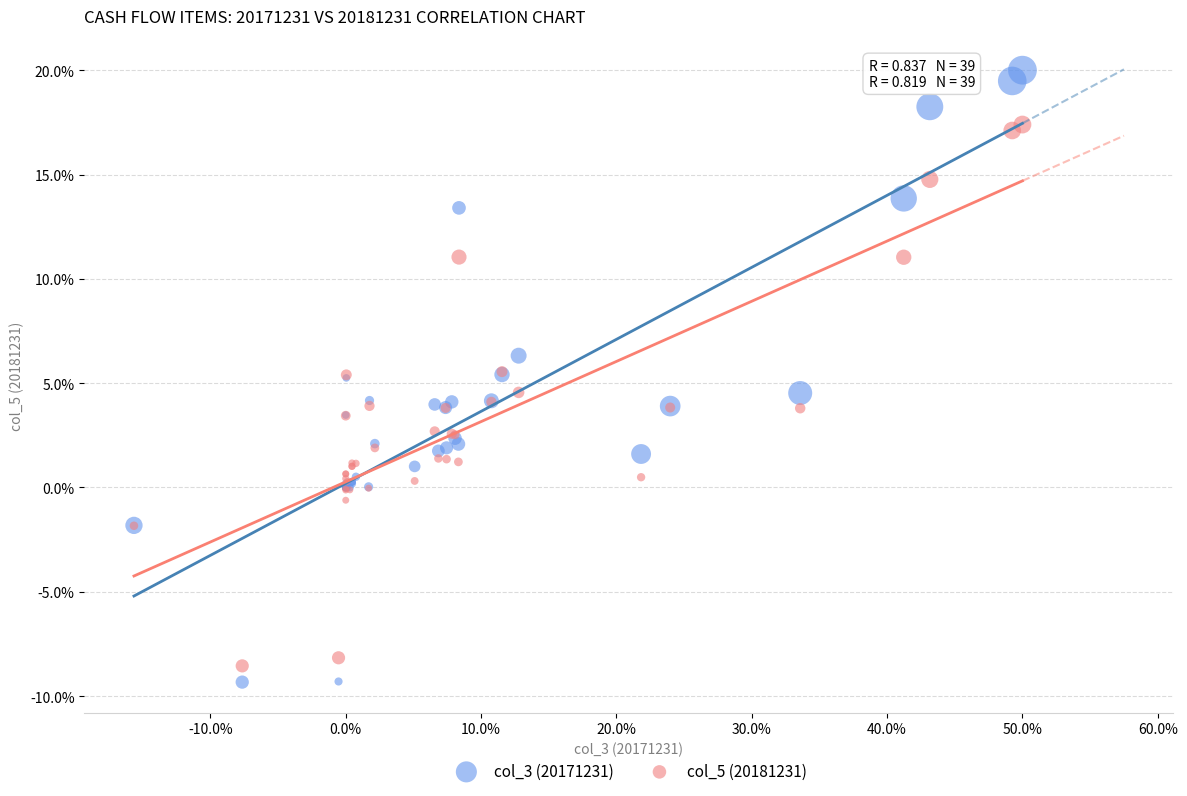

Which series has the widest spread of Y values?

col_3 (20171231)